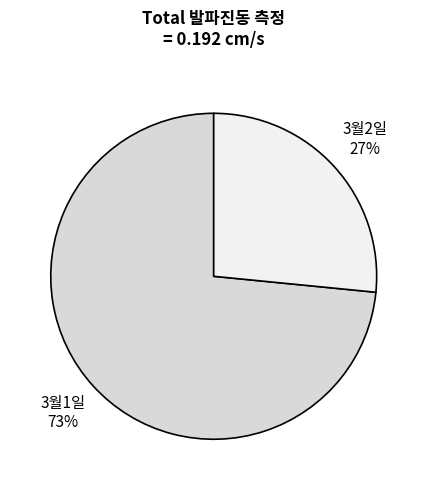

Is the sum of 3월1일 and 3월2일 greater than half?

Yes